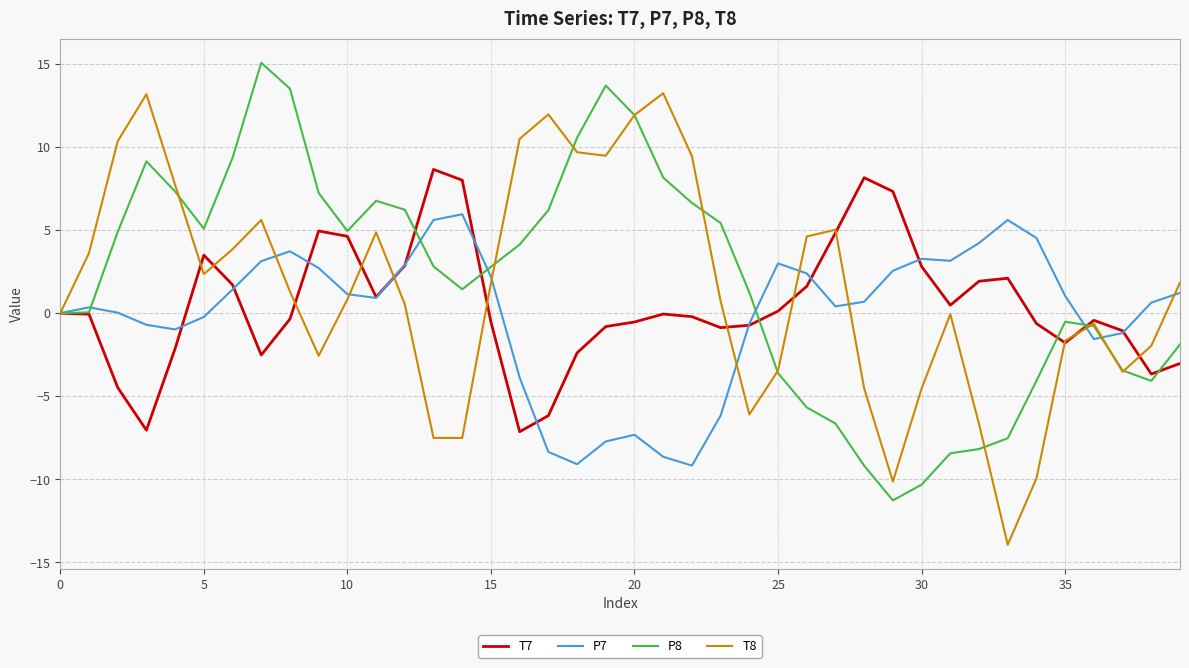

What is the highest value of the P7 series?

6.0